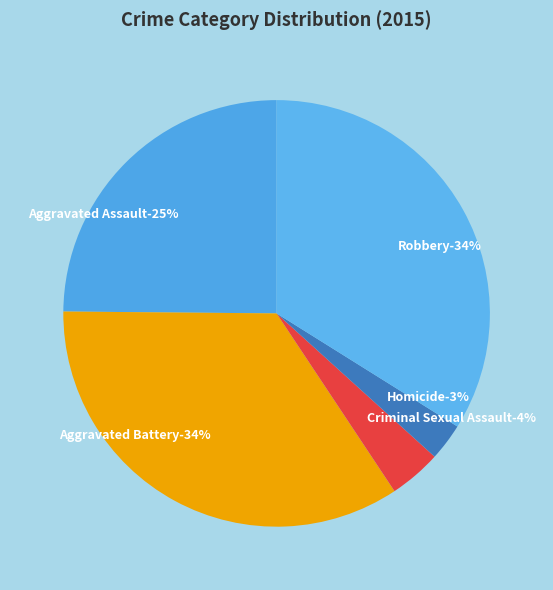

To the nearest percent, what percentage of the pie is Aggravated Battery?

34%